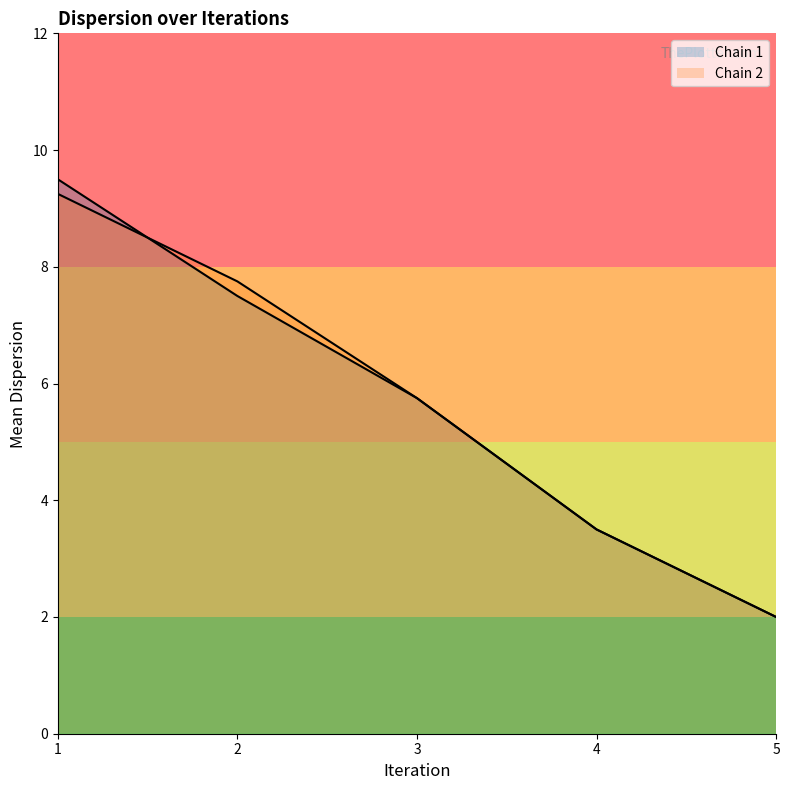

Which series has the widest spread of values?

Chain 1